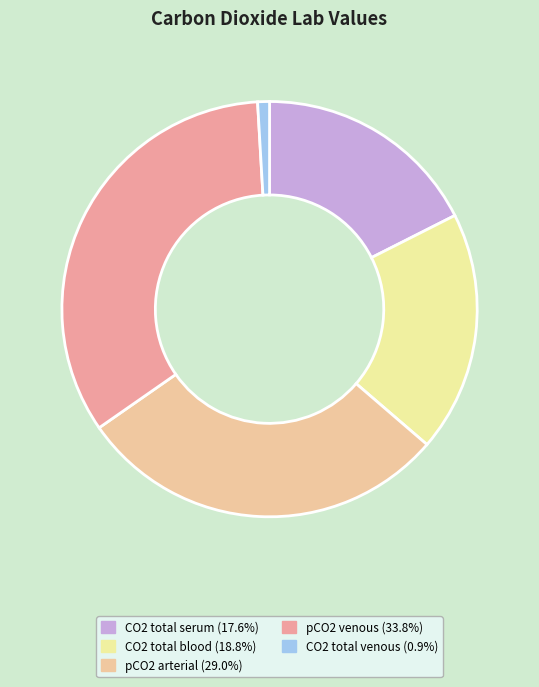

Approximately how many times larger is the value at CO2 total blood (18.8%) compared to pCO2 venous (33.8%)?

0.6